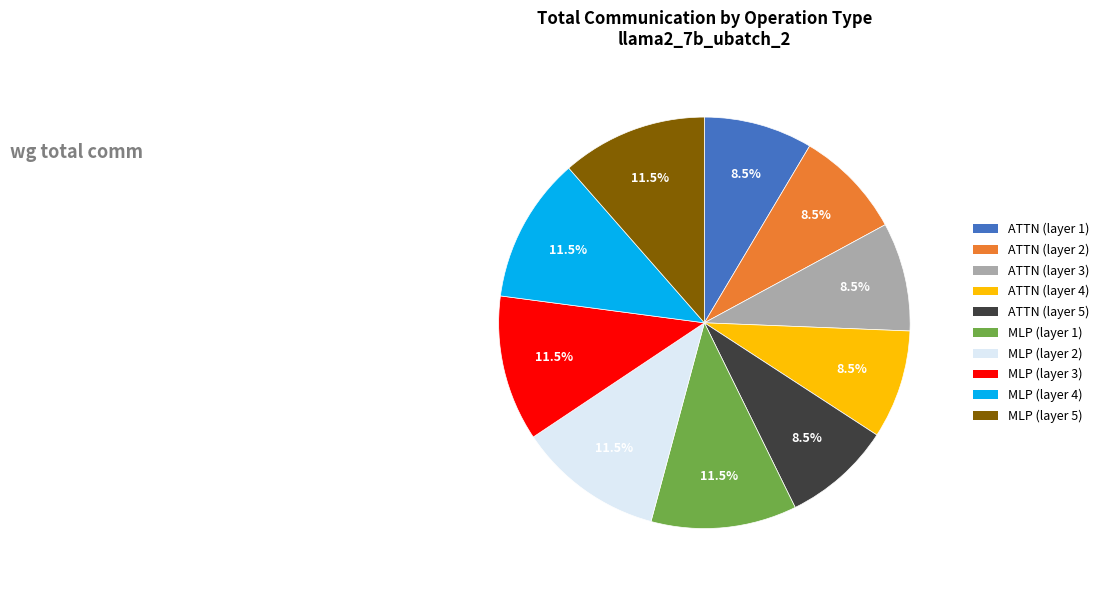

What is the ratio of the value at ATTN (layer 4) to the value at ATTN (layer 1)?

1.0